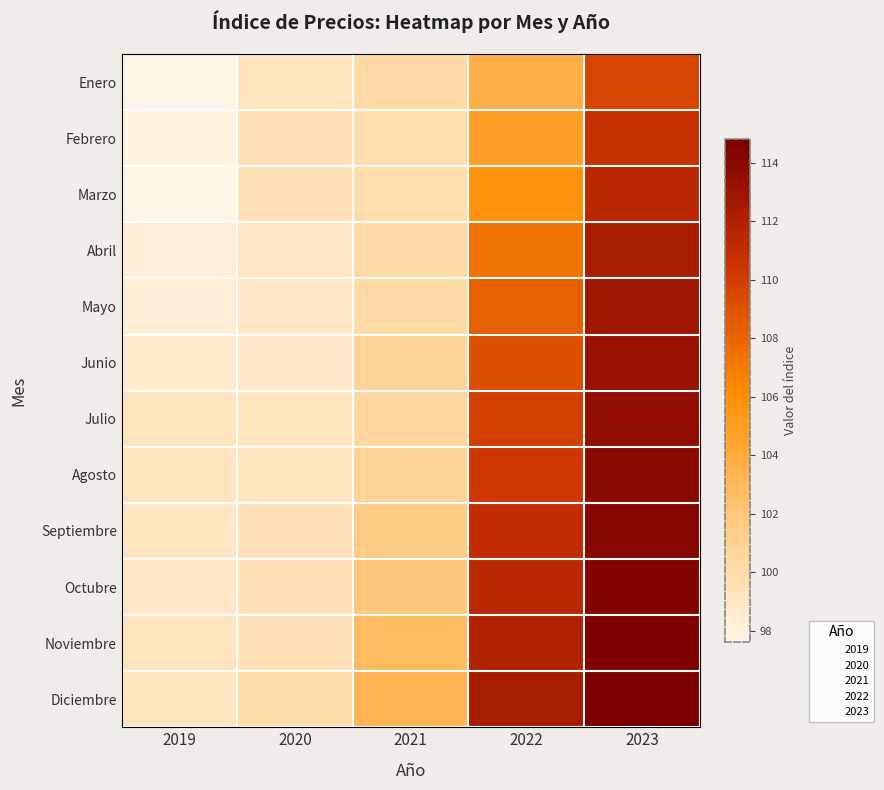

Count the number of data series in this chart.

12